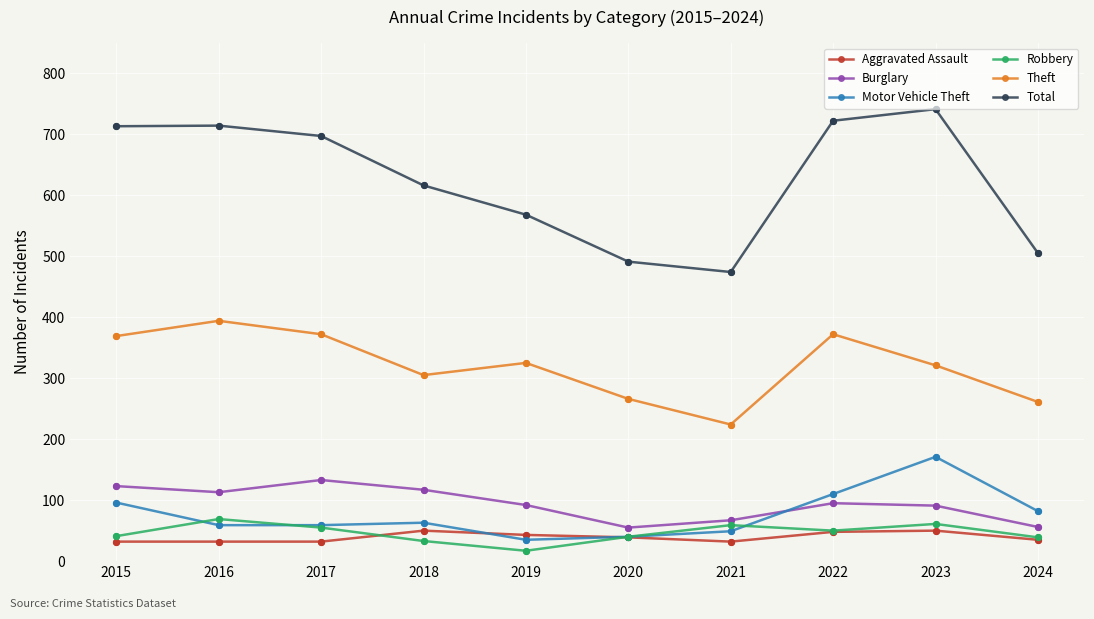

Is the value of Motor Vehicle Theft at 2024 greater than the value of Robbery at 2020?

Yes